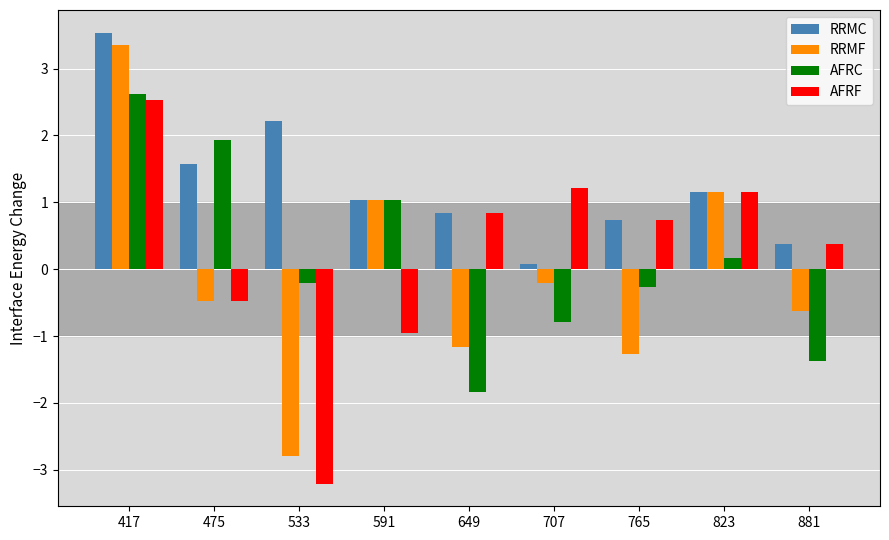

What is the total value across all series at 823?

3.6